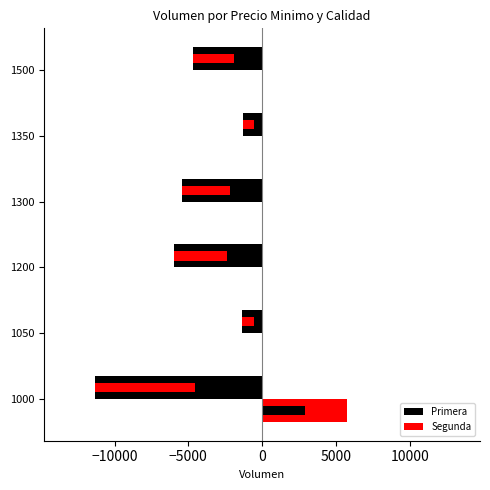

Rank the series by their average value, from lowest to highest.

Primera, Segunda